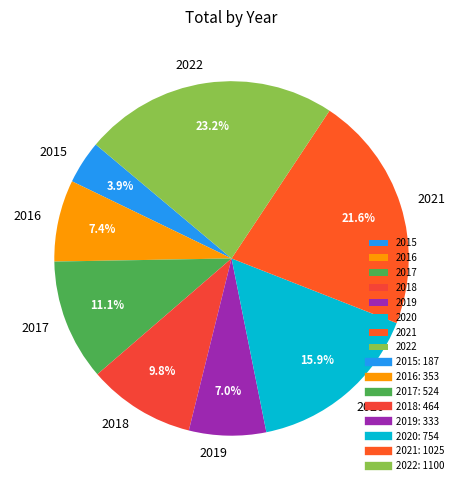

Does 2017 account for over 50% of the chart?

No